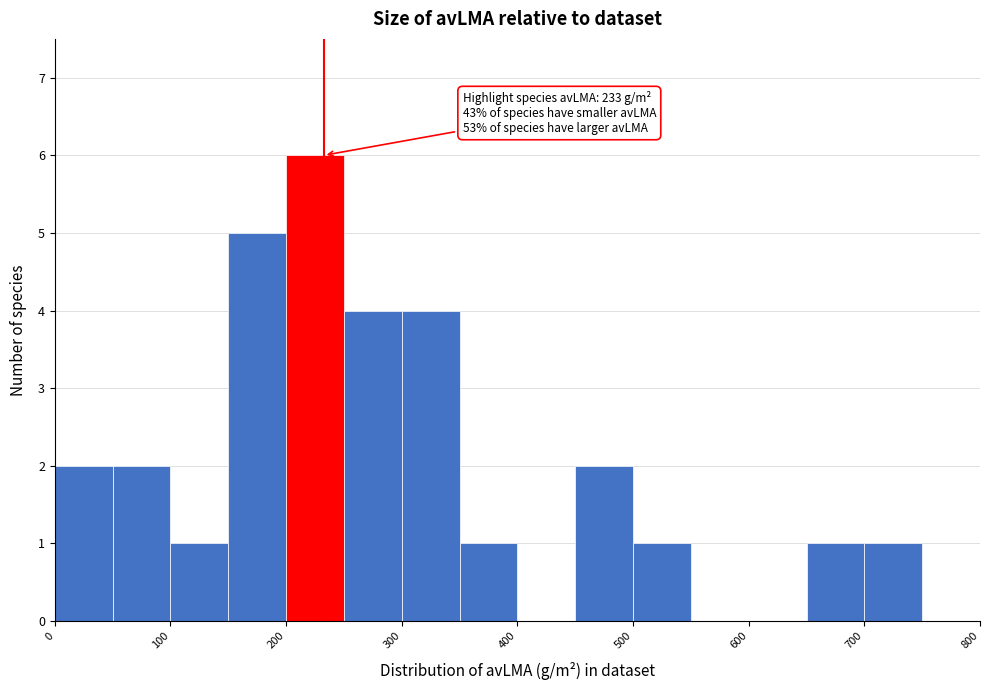

Over which range of the x-axis is the bar tallest?

200 to 250